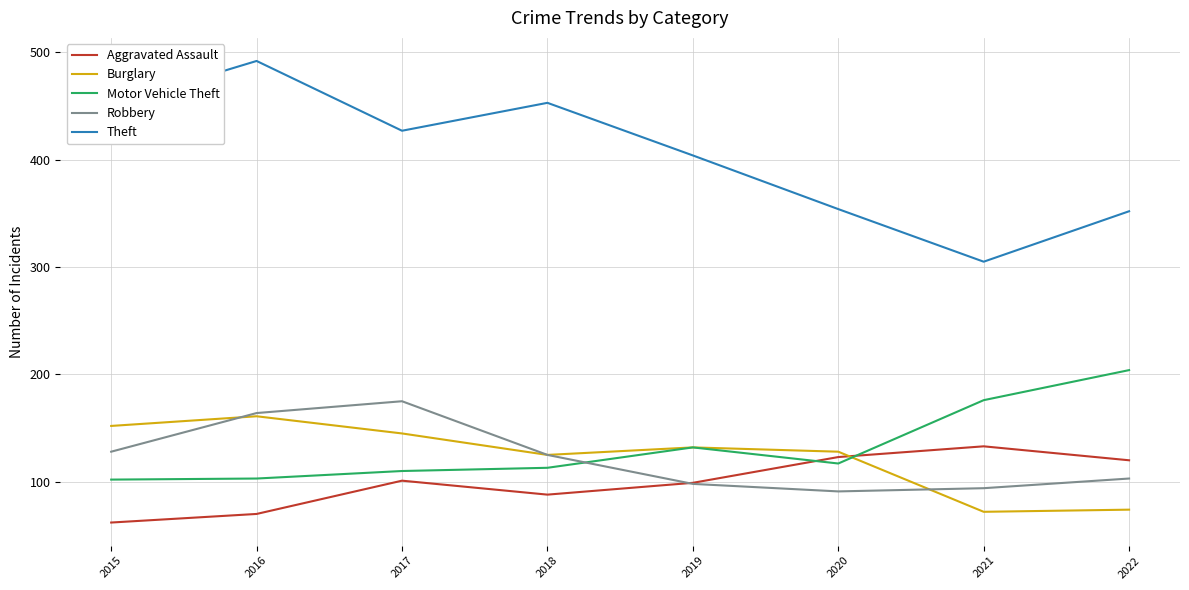

How many series are shown in this chart?

5